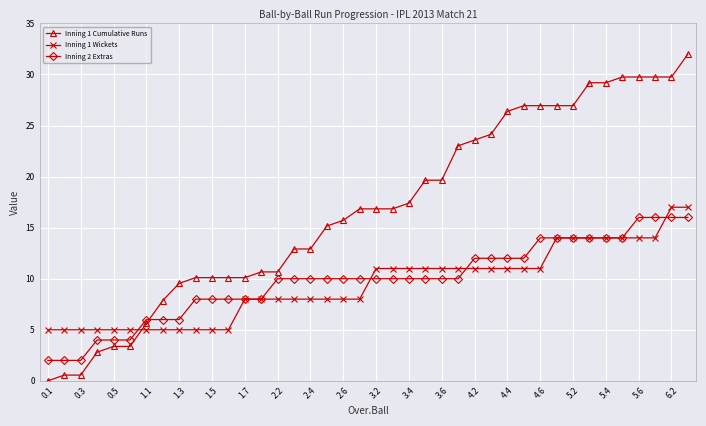

Which series ends up on top after the final intersection of Inning 1 Cumulative Runs and Inning 1 Wickets?

Inning 1 Cumulative Runs